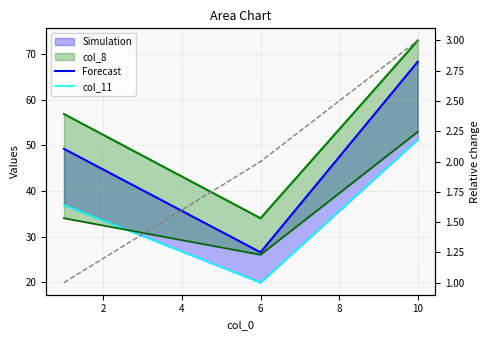

What is the value of the col_7 point at the 3rd from the left?

68.3